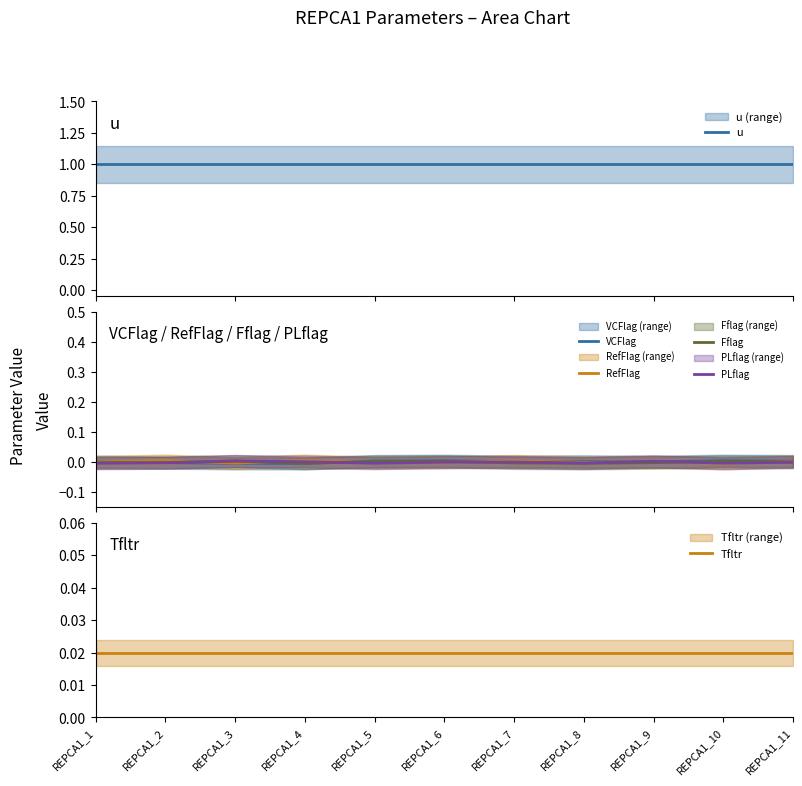

Is it true that VCFlag equals -0.0 at REPCA1_2?

True